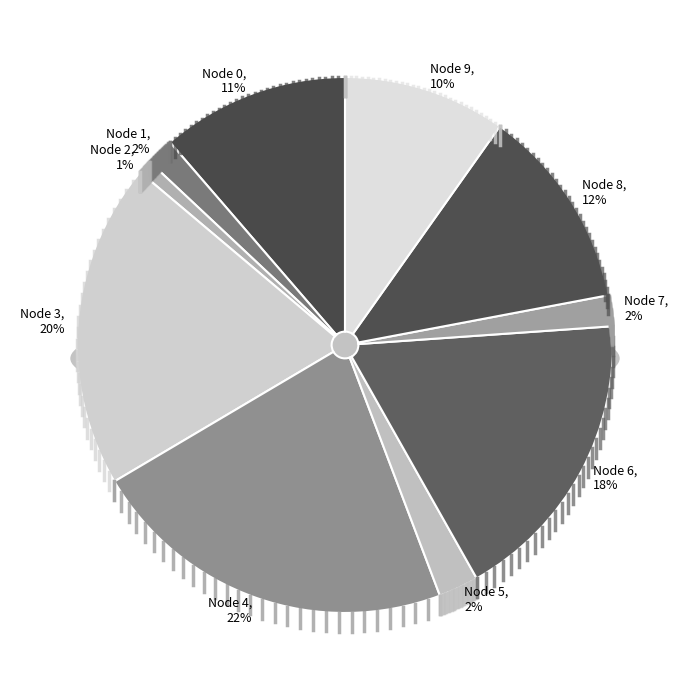

To the nearest percent, what percentage of the pie is Node 7?

2%